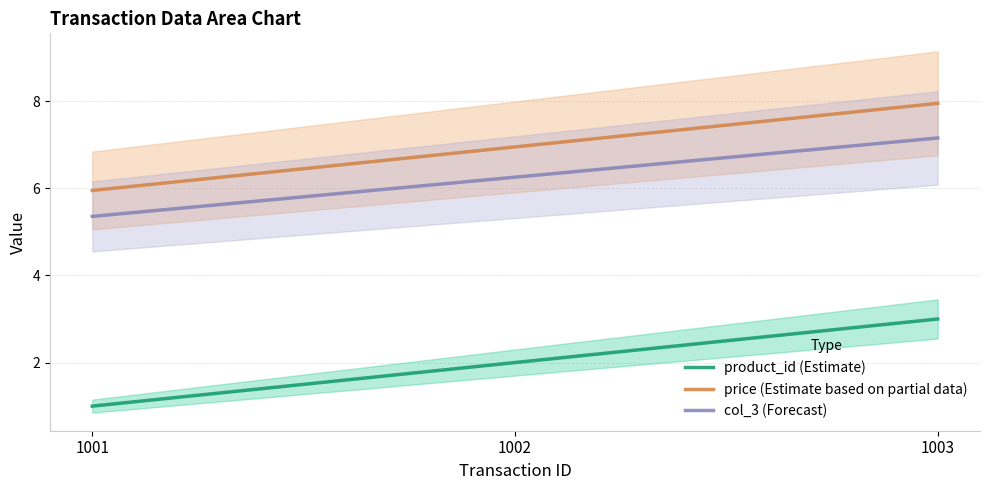

Reading left to right, extract all data points from this chart.

product_id (Estimate): 1001=1.0	1002=2.0	1003=3.0
price (Estimate based on partial data): 1001=6.0	1002=7.0	1003=8.0
col_3 (Forecast): 1001=5.4	1002=6.3	1003=7.2